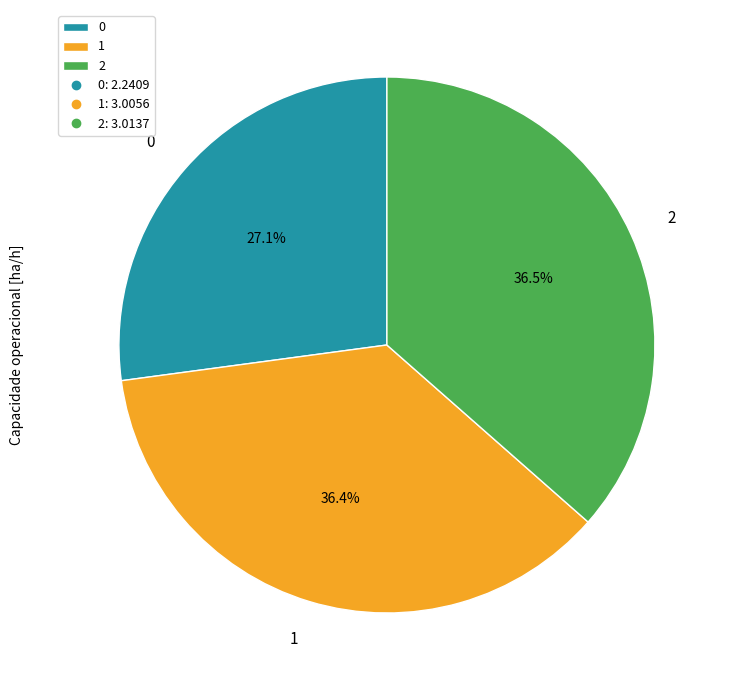

What percentage is NOT represented by 0?

72.9%